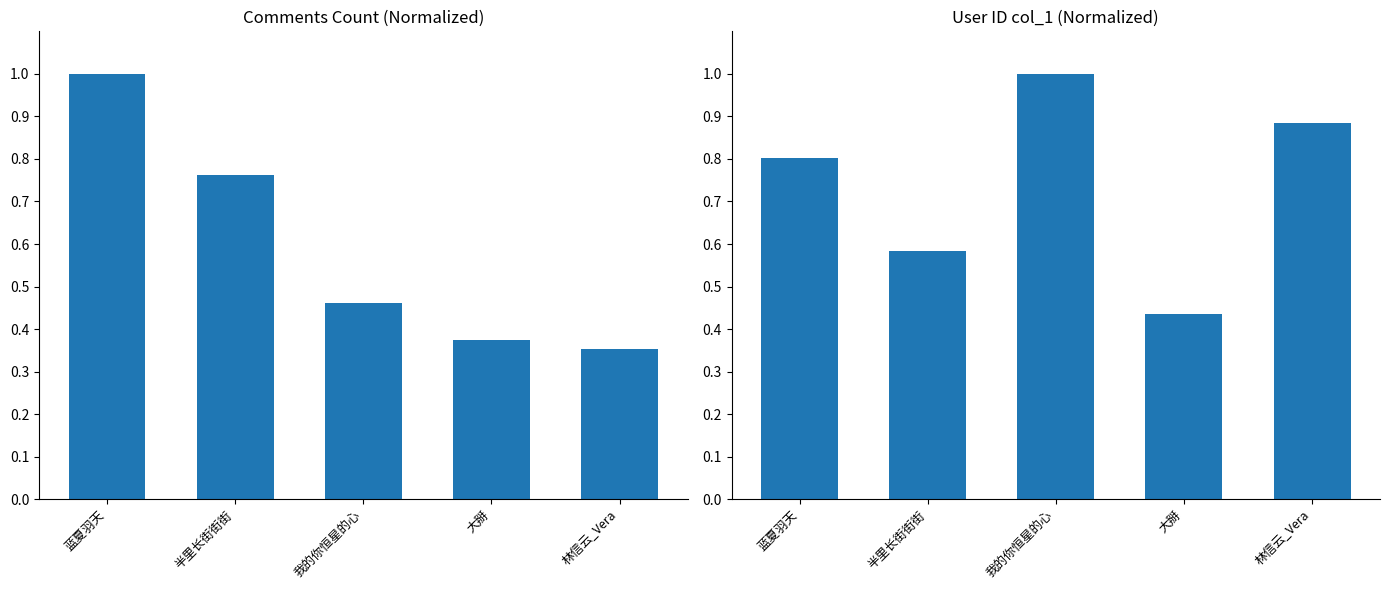

Between 大掰 and 蓝夏羽天, which is larger?

蓝夏羽天